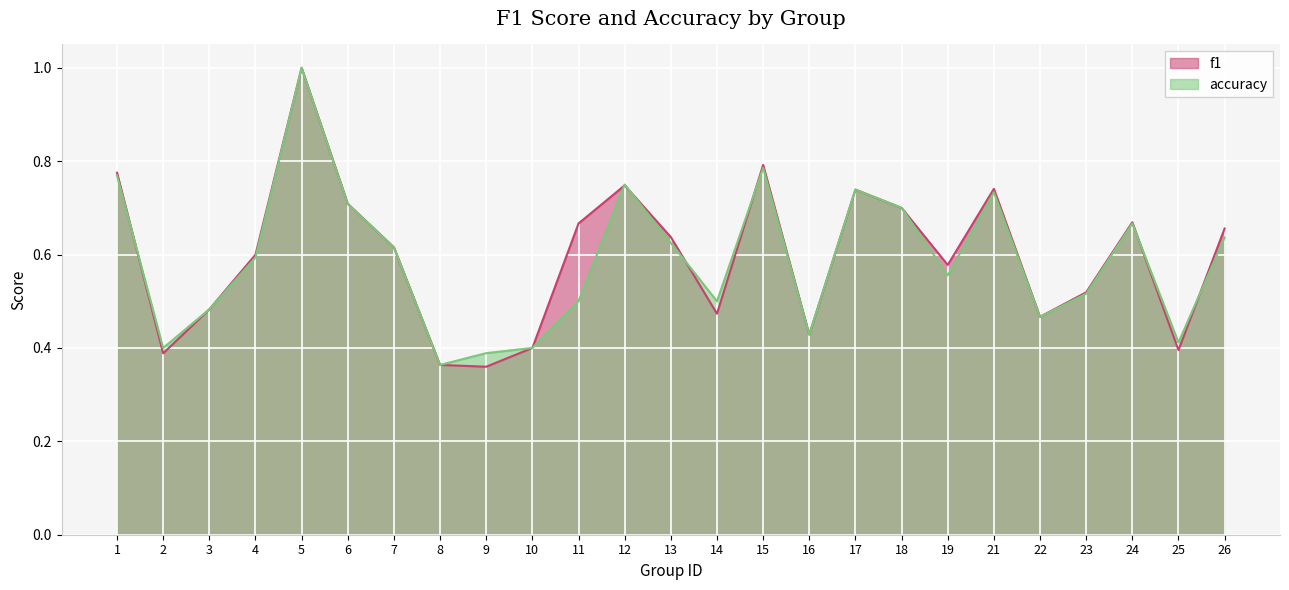

List the series in order of their overall mean, highest first.

f1, accuracy